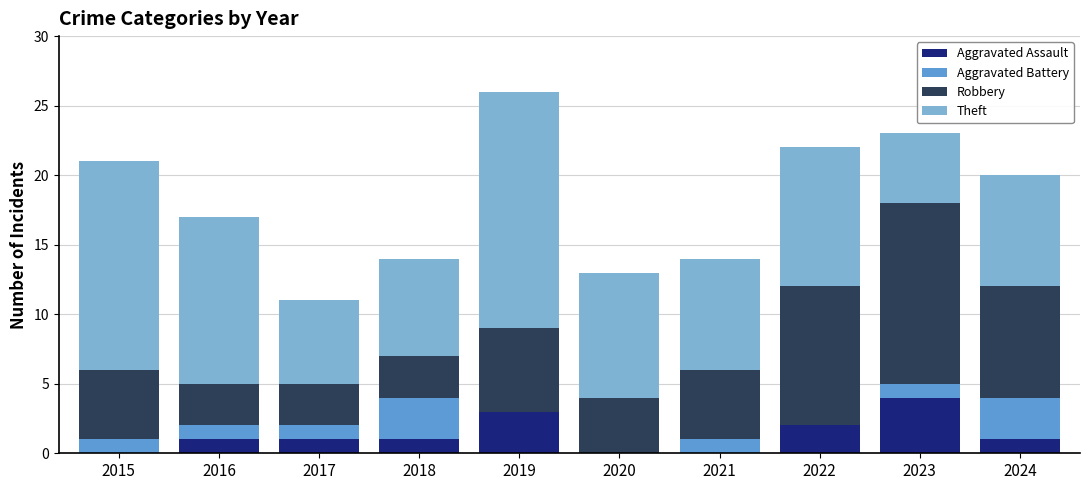

What is the total value across all series at 2020?

13